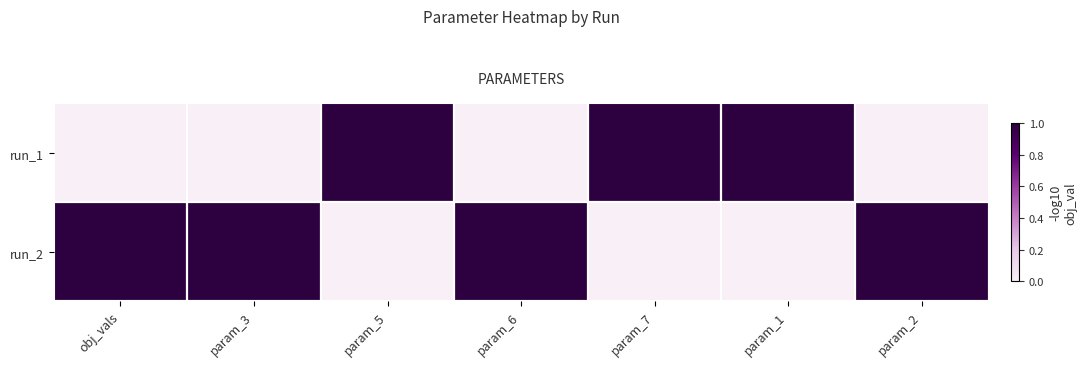

What is the total value across all series at param_2?

1